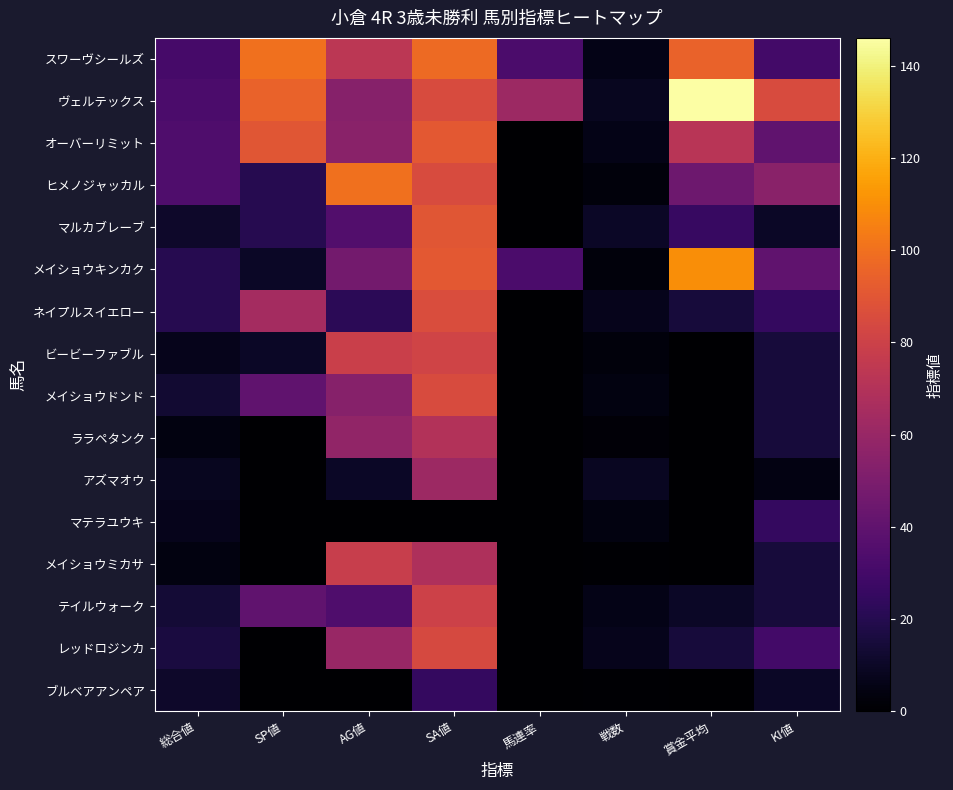

At 馬連率, list the series in order from smallest to largest.

オーバーリミット, ヒメノジャッカル, マルカブレーブ, ネイプルスイエロー, ビービーファブル, メイショウドンド, ララペタンク, アズマオウ, マテラユウキ, メイショウミカサ, テイルウォーク, レッドロジンカ, ブルベアアンペア, スワーヴシールズ, メイショウキンカク, ヴェルテックス